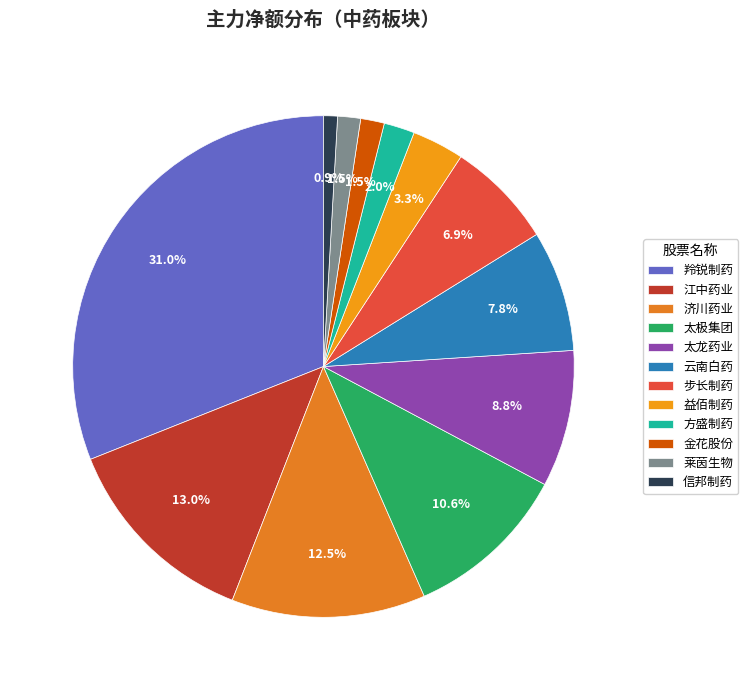

Rank the categories by value from highest to lowest.

羚锐制药, 江中药业, 济川药业, 太极集团, 太龙药业, 云南白药, 步长制药, 益佰制药, 方盛制药, 金花股份, 莱茵生物, 信邦制药